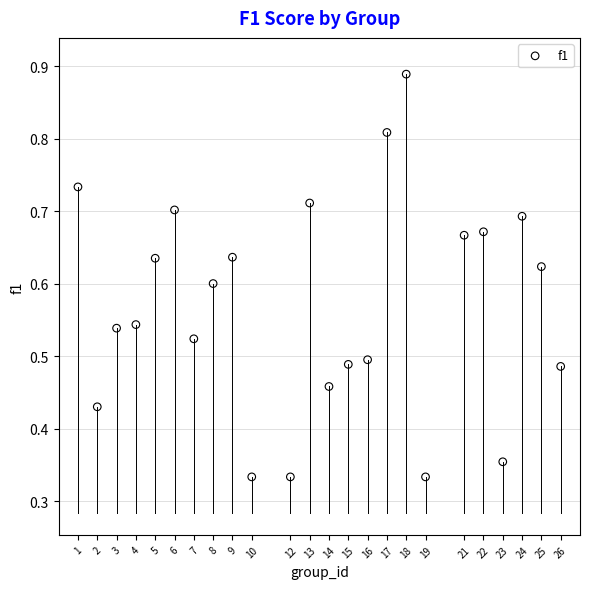

How many points are shown in the scatter plot?

24